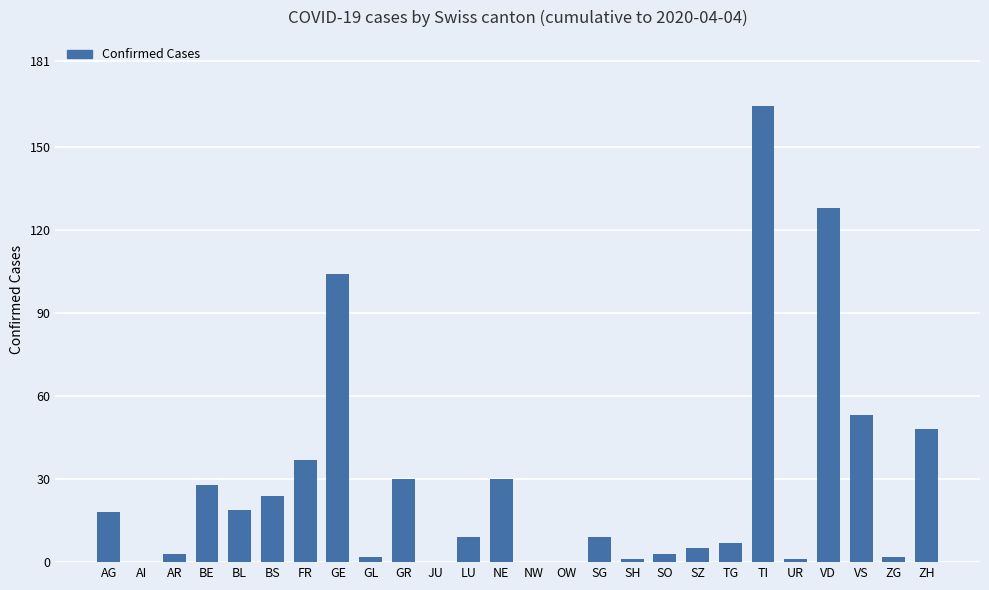

The value at BE is 7. True or false?

False